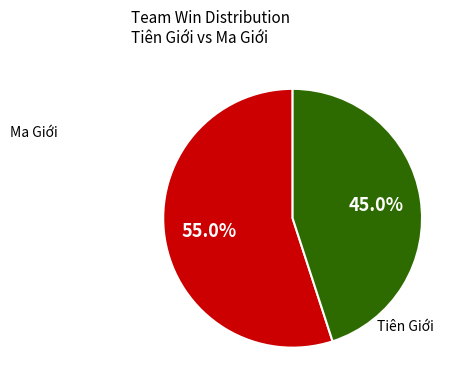

To the nearest percent, what is the average slice percentage?

50%